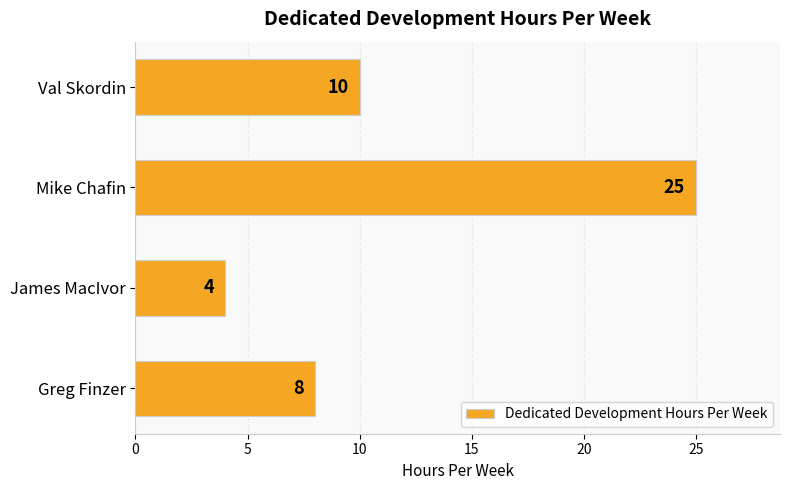

What is the average value?

12